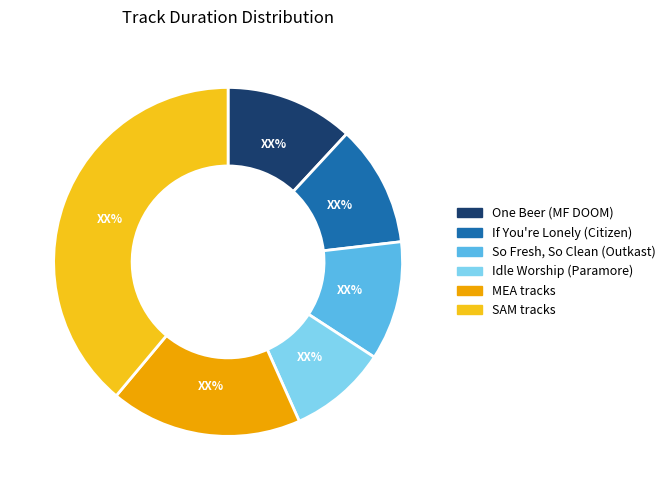

Is there any slice that represents more than half of the pie?

No